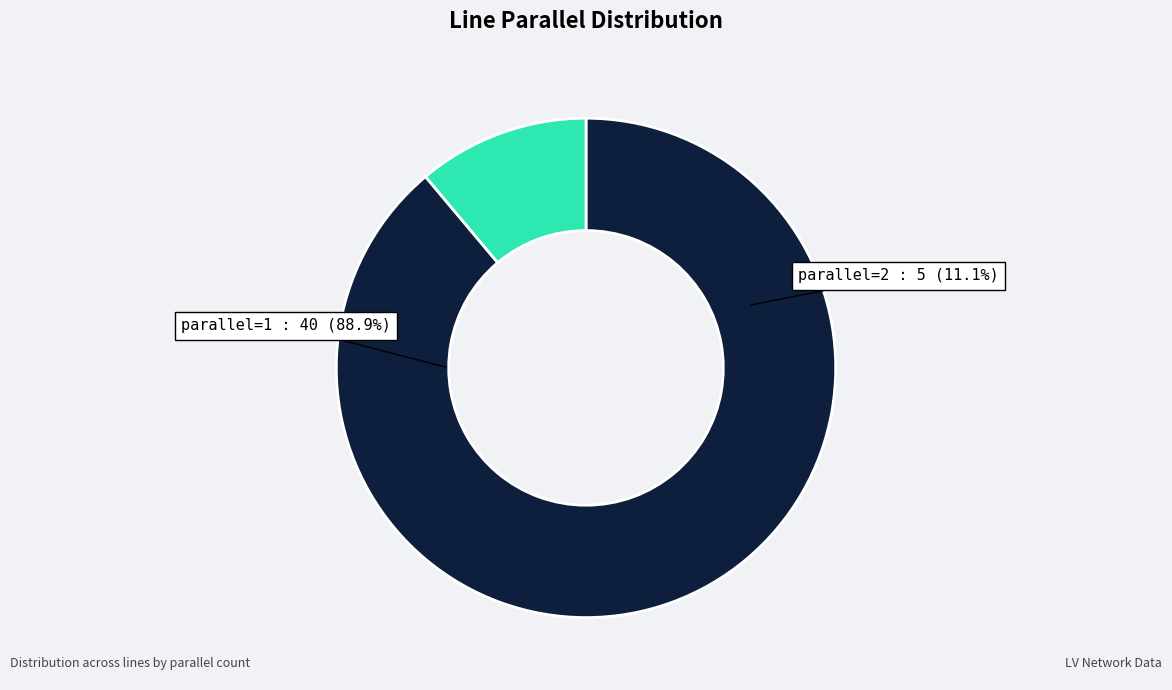

Is it true that parallel=2 is 1% of the pie?

False